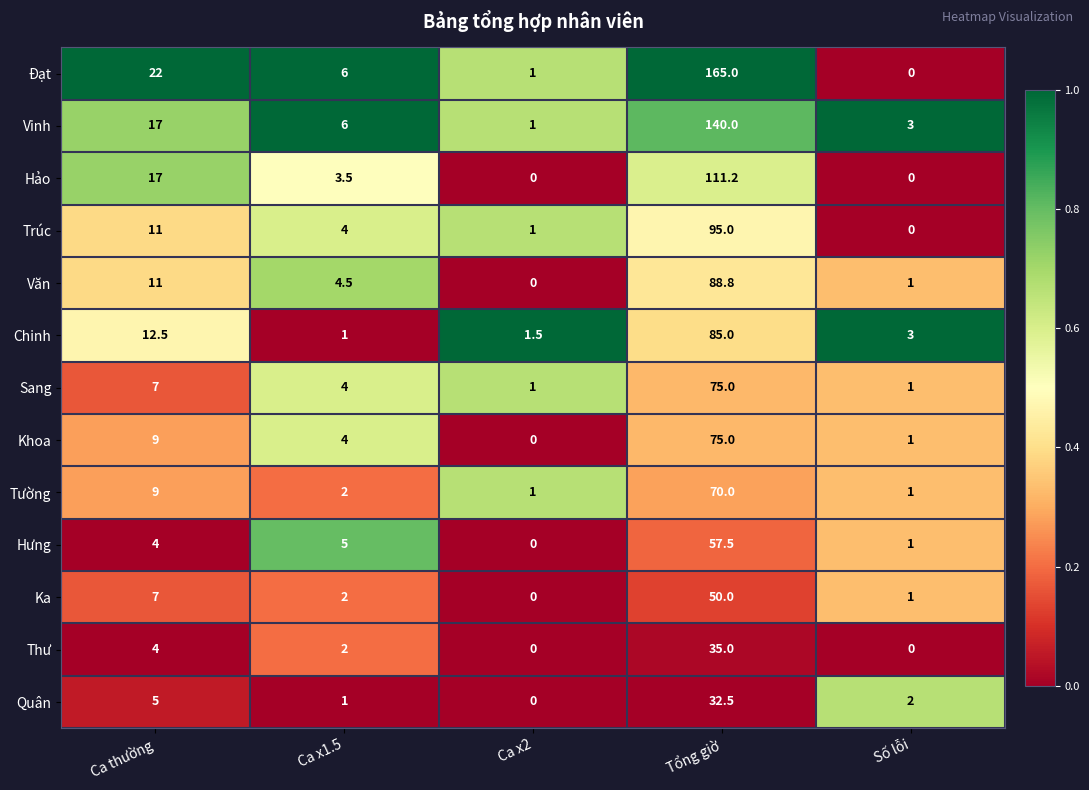

What is the approximate value of Đạt at Ca x1.5?

6.0